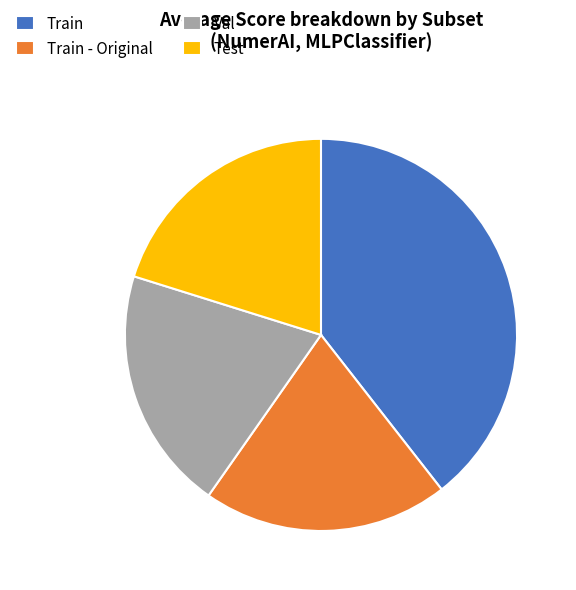

How many slices are in this pie chart?

4